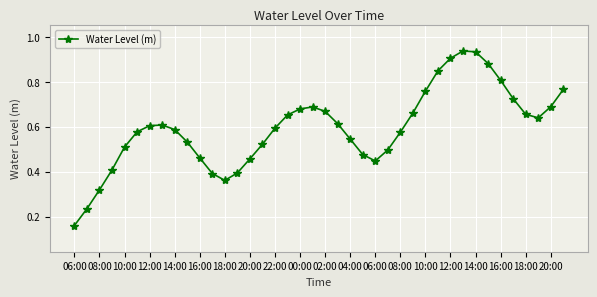

What is the sum of all values?

23.8